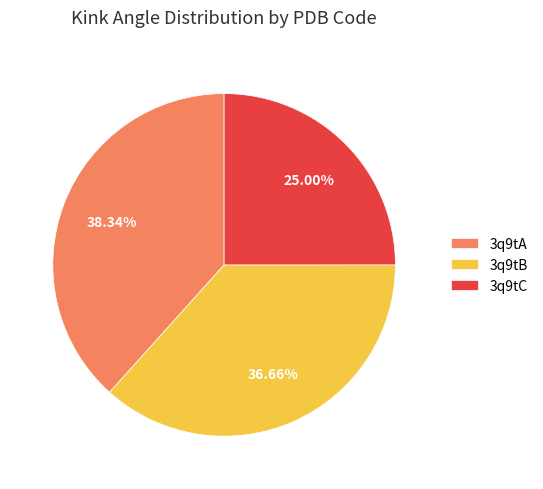

How many segments does this pie chart have?

3